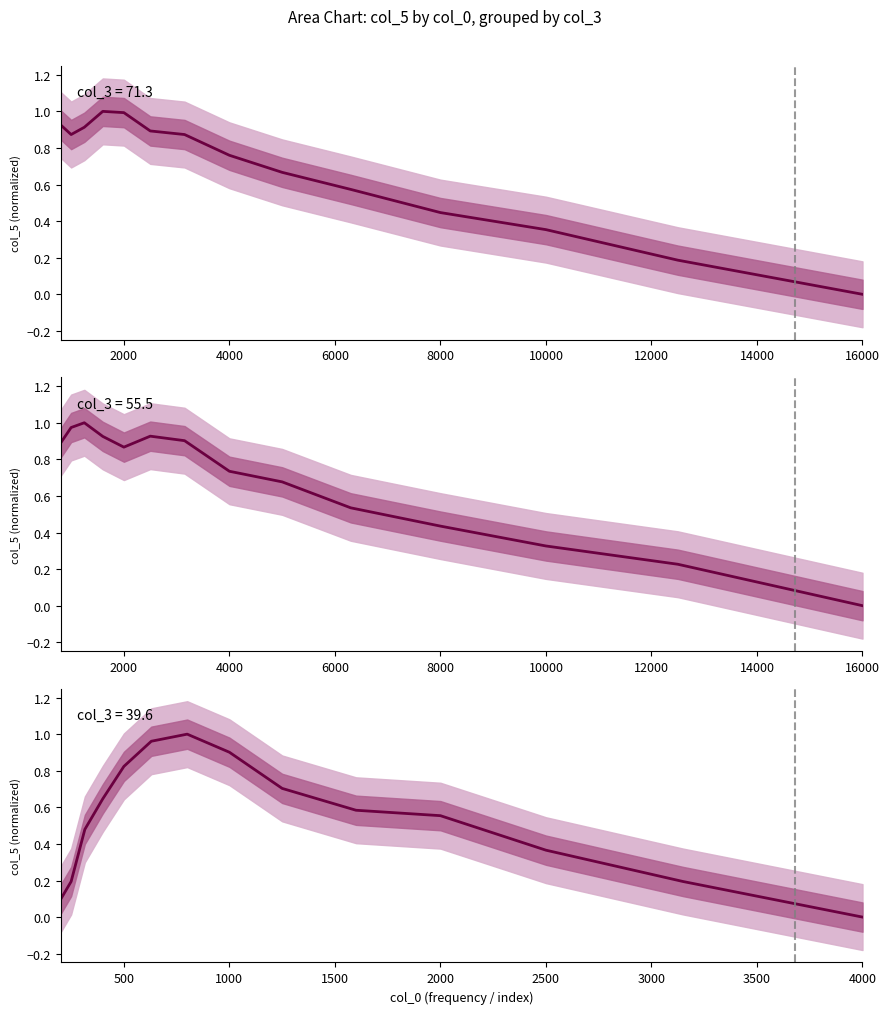

How many values exceed 0?

13